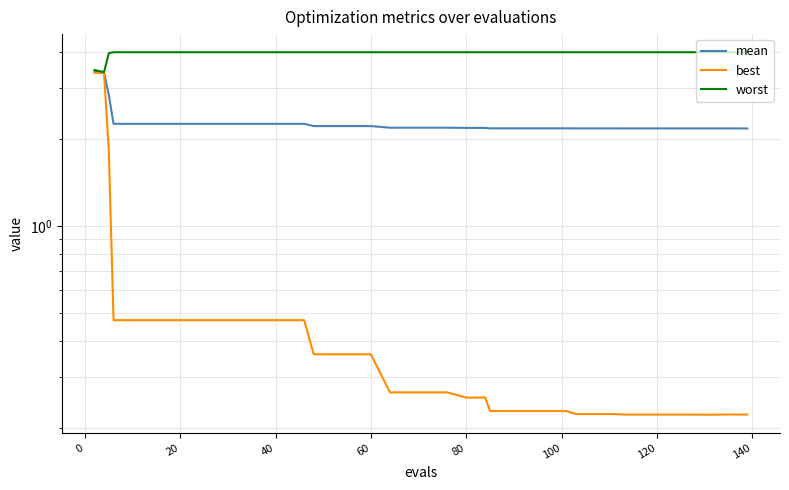

What is the minimum value for best?

0.2